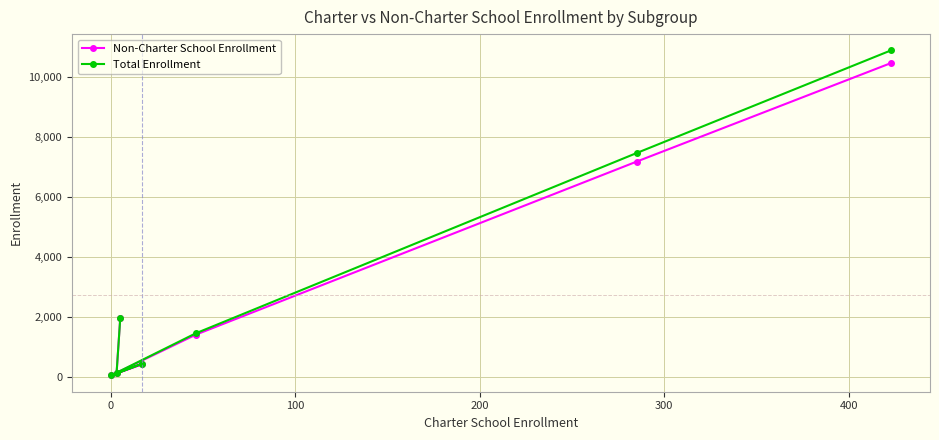

What are all the series names shown in the legend?

Non-Charter School Enrollment, Total Enrollment